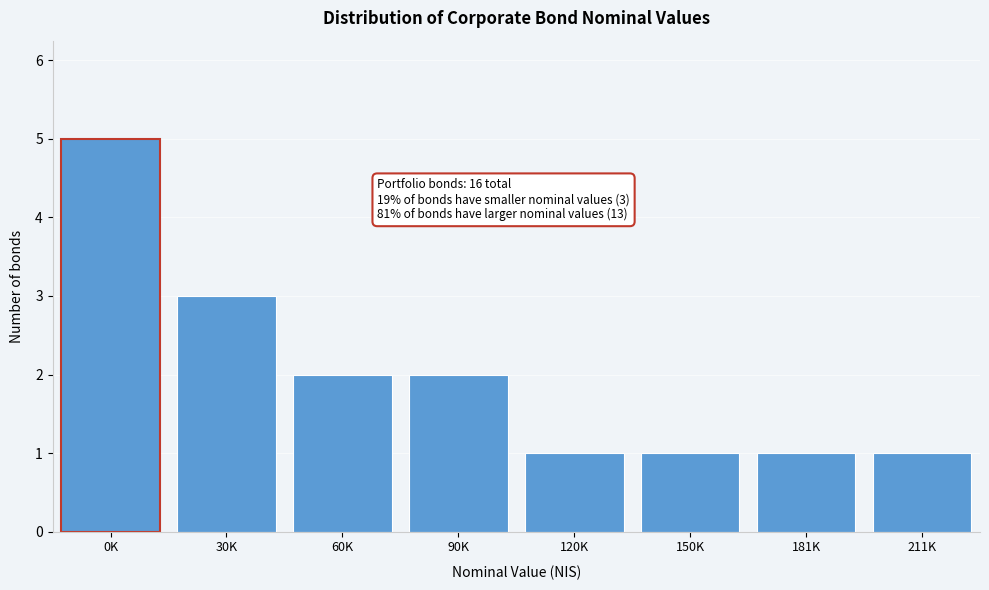

Reading left to right, transcribe all the data shown in this chart.

0K=5	30K=3	60K=2	90K=2	120K=1	150K=1	181K=1	211K=1